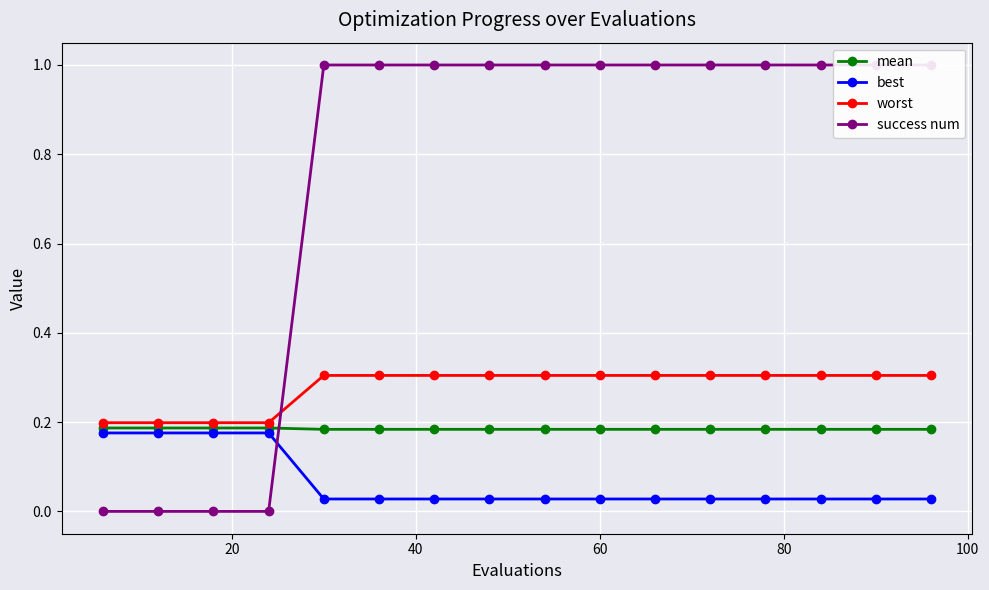

How many times do mean and success num cross each other?

1